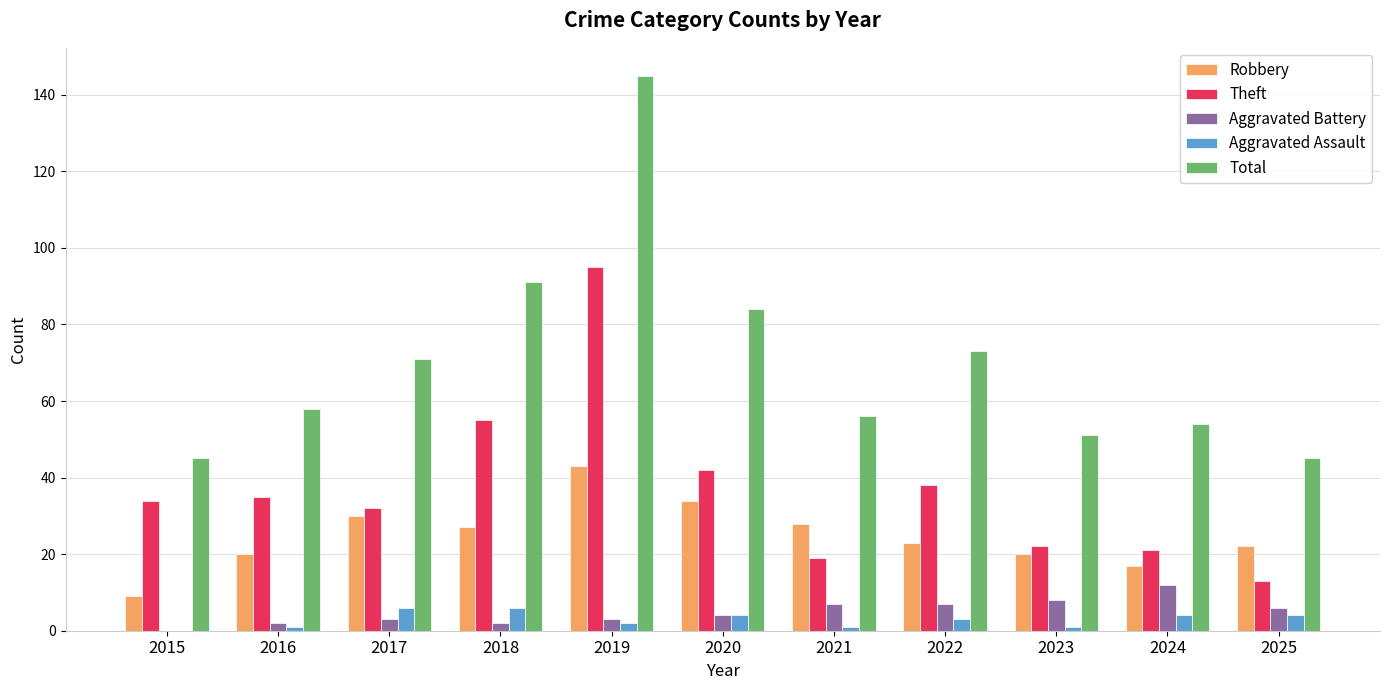

What is the approximate value of Total at 2016?

58